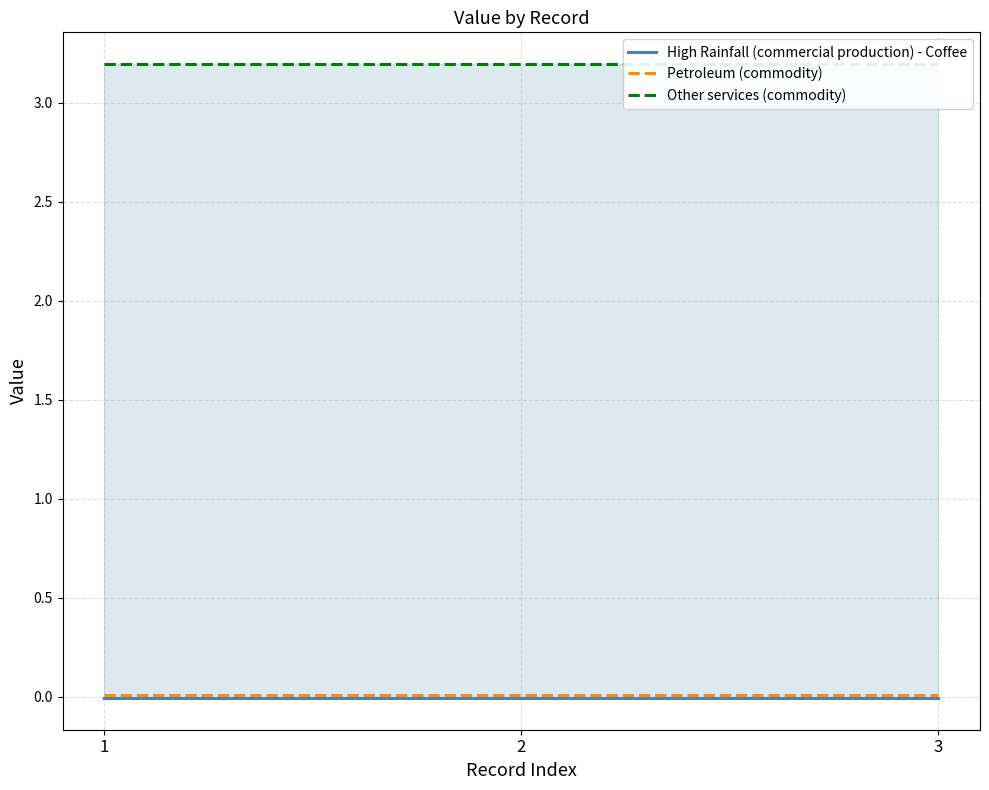

The Petroleum (commodity) series shows 0.0 at 2. True or false?

True